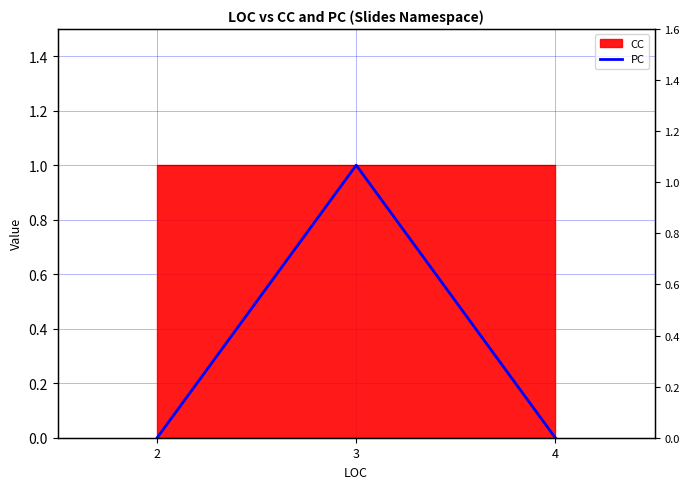

True or false: the data shows 0 at 3.

False